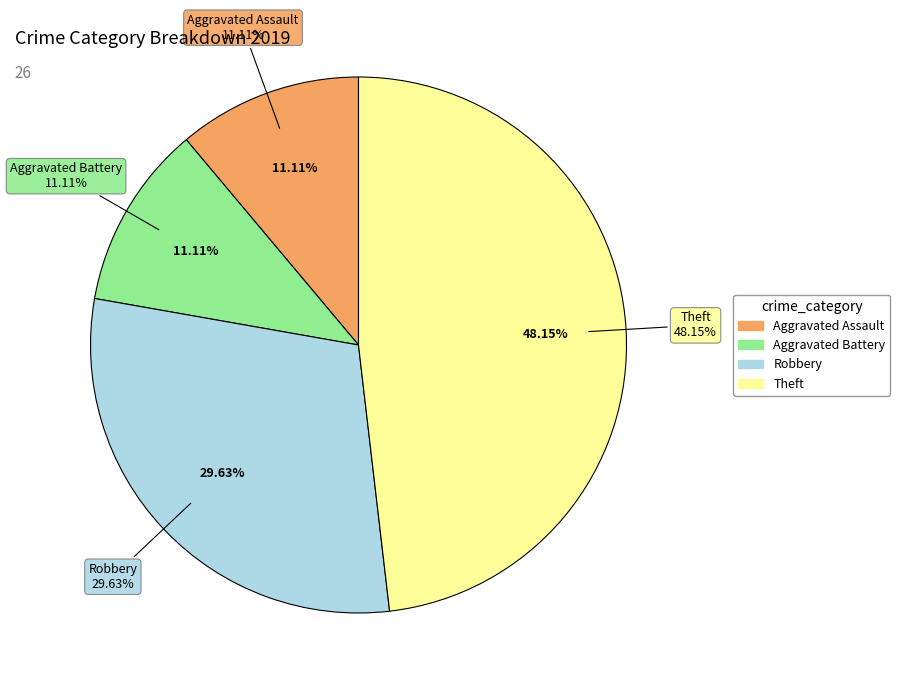

How many segments does this pie chart have?

4